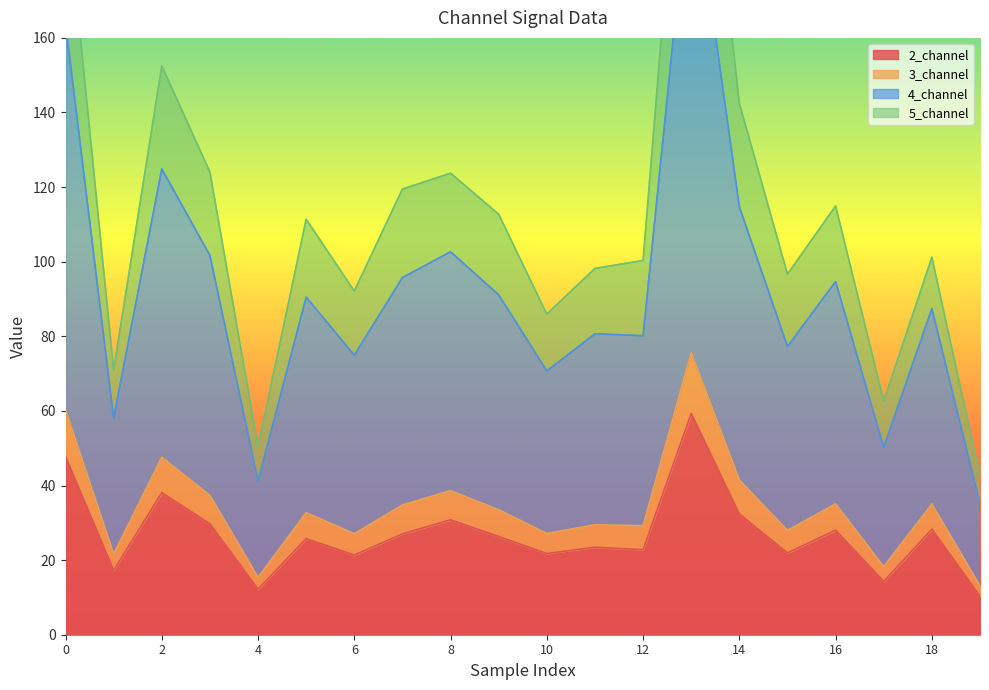

The value of 2_channel at 2 is 38.1. True or false?

True